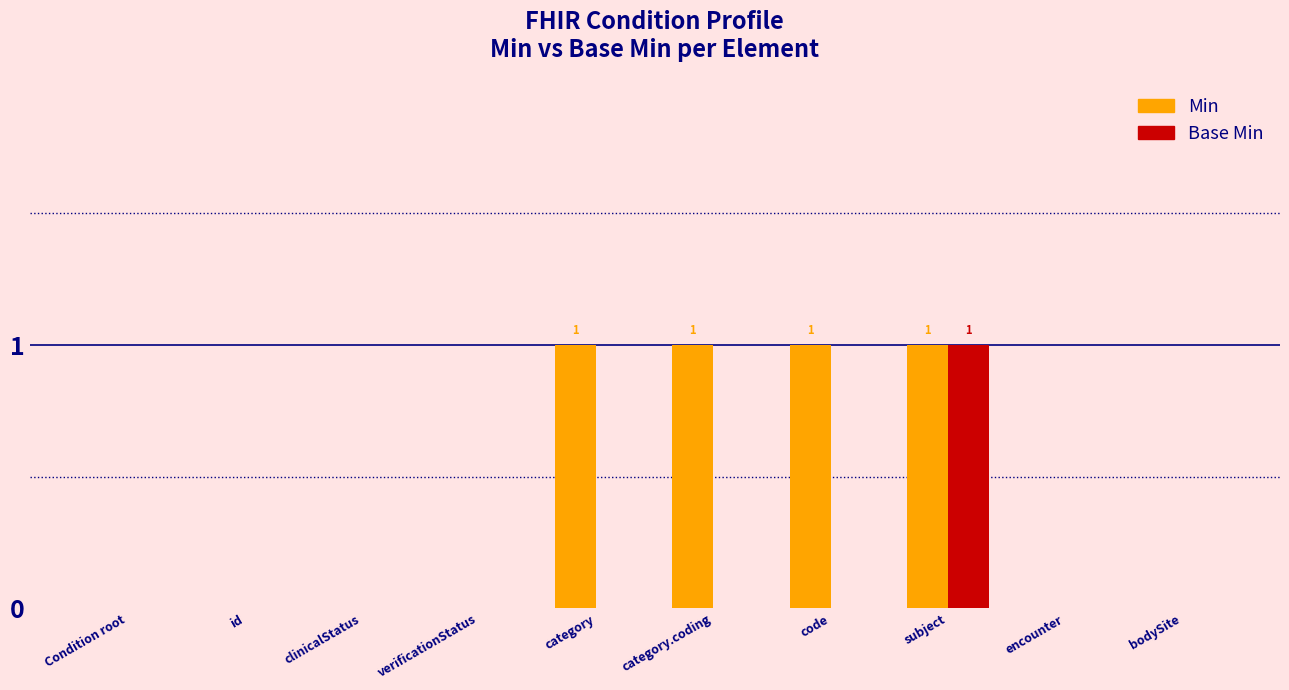

The value of Base Min at category is -1. True or false?

False